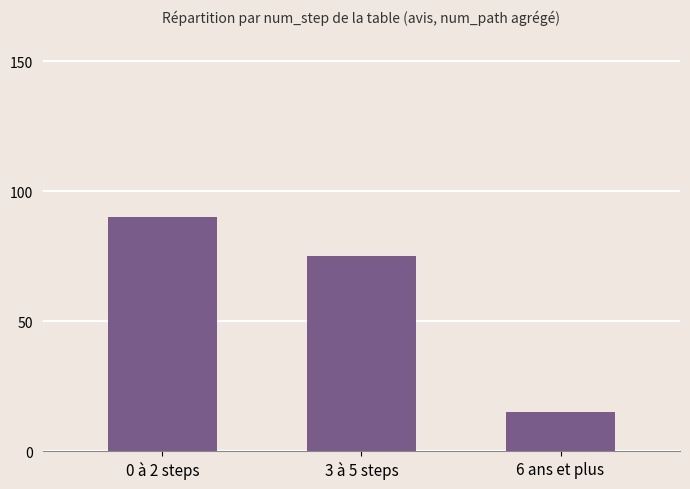

What is the value of the 3rd bar from the left?

15